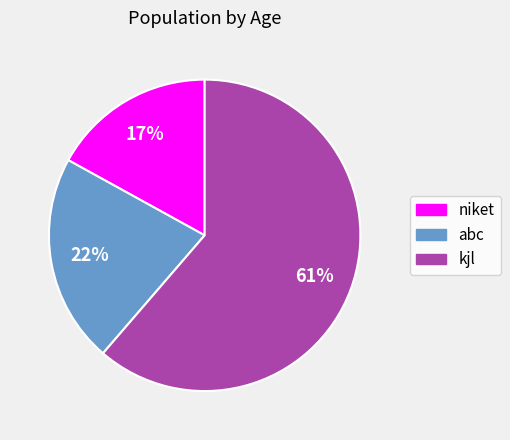

Which has a higher value, kjl or abc?

kjl